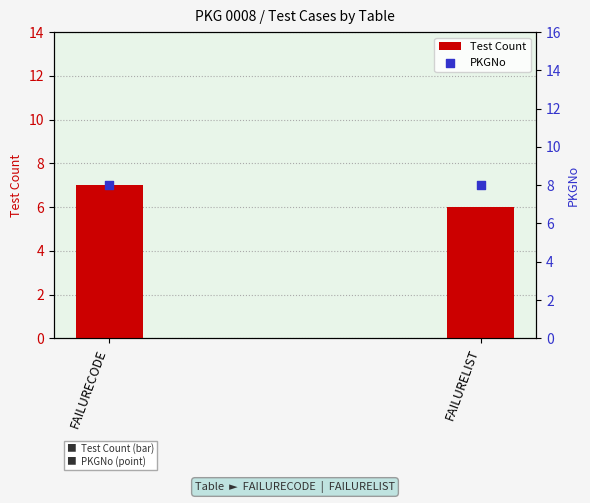

Is the value of Test Count at FAILURECODE greater than the value of PKGNo at FAILURELIST?

No